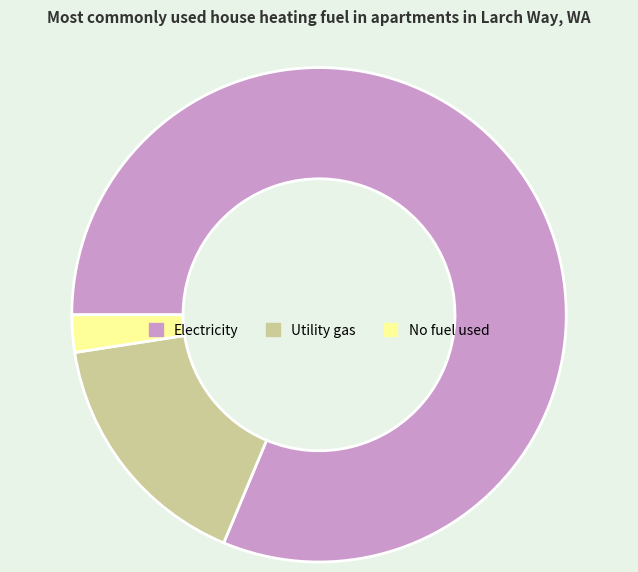

Is No fuel used the majority of the pie?

No